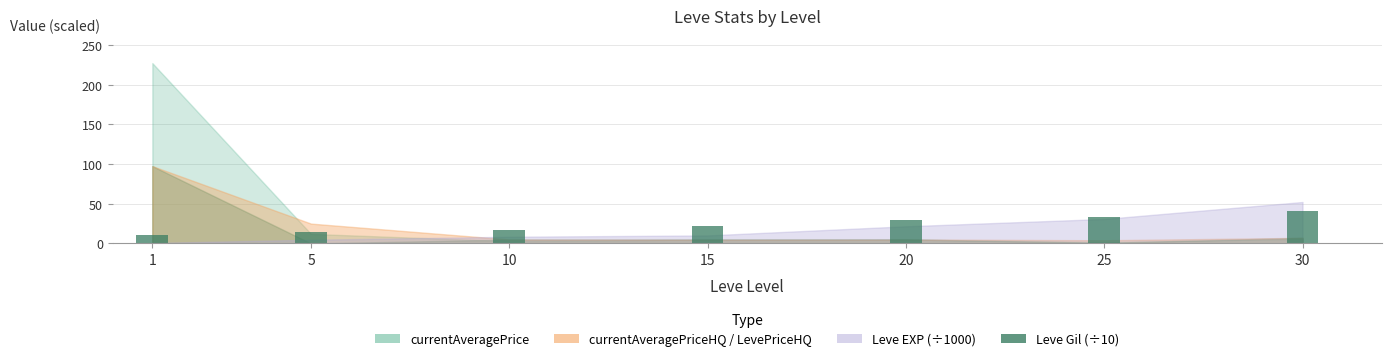

What is the difference between the maximum and minimum values?

29.8